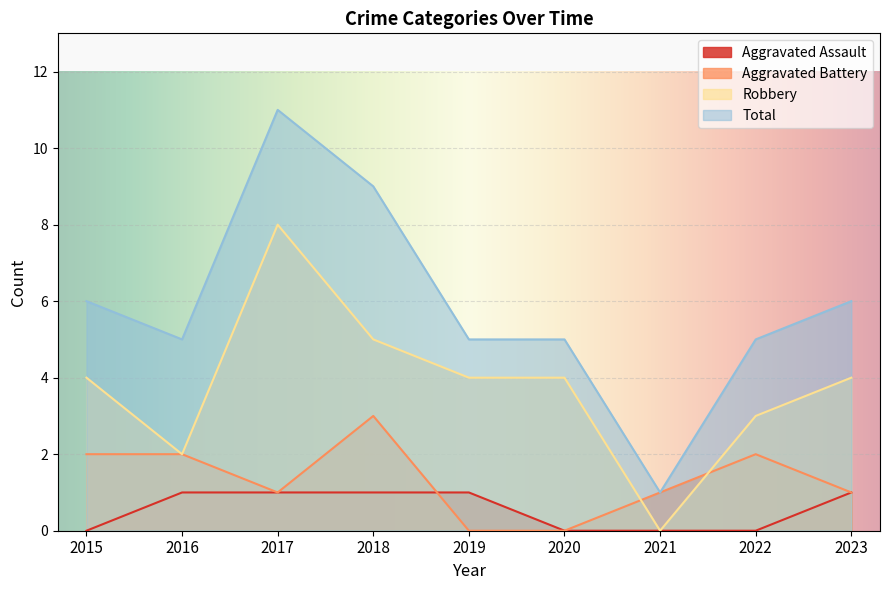

Which has a higher value, 2020 or 2015?

2020